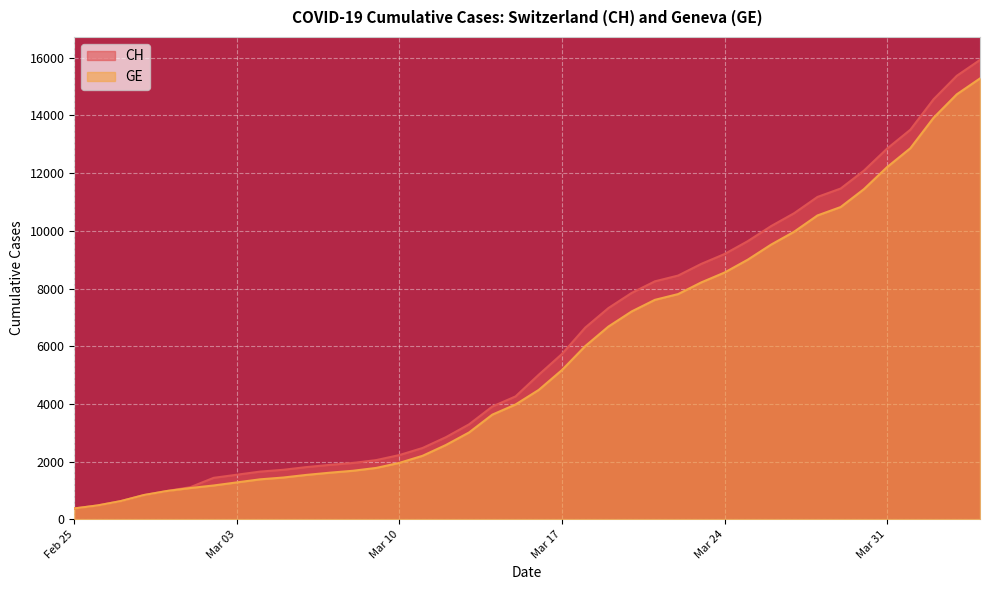

What is the difference between the maximum and minimum values in the CH series?

15551